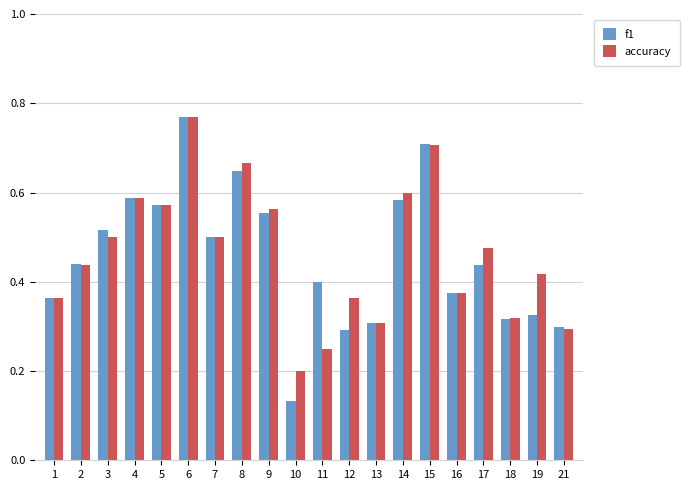

Where is f1 nearest to the value 0?

10